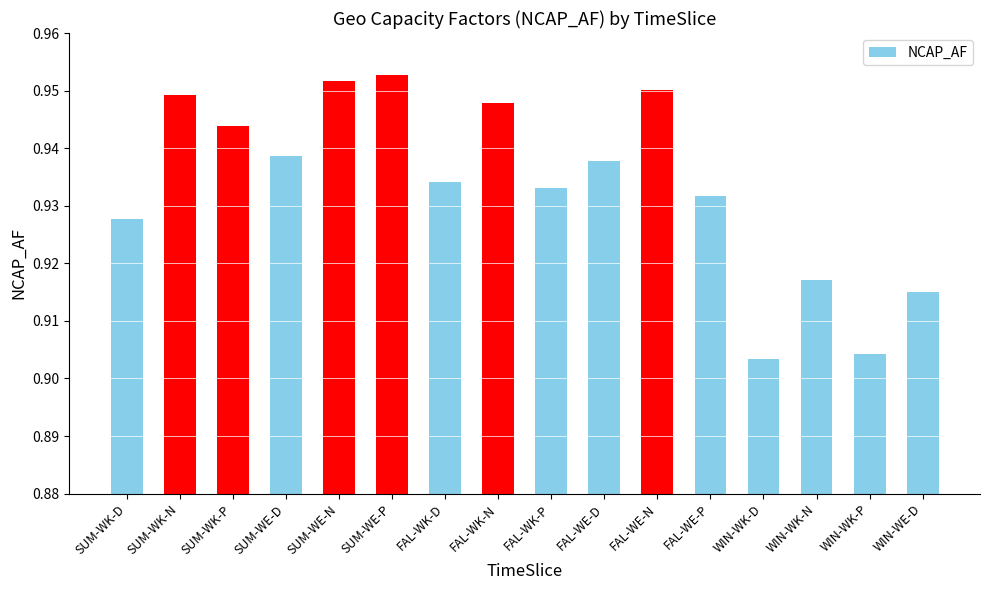

What is the label of the 5th bar from the right?

FAL-WE-P